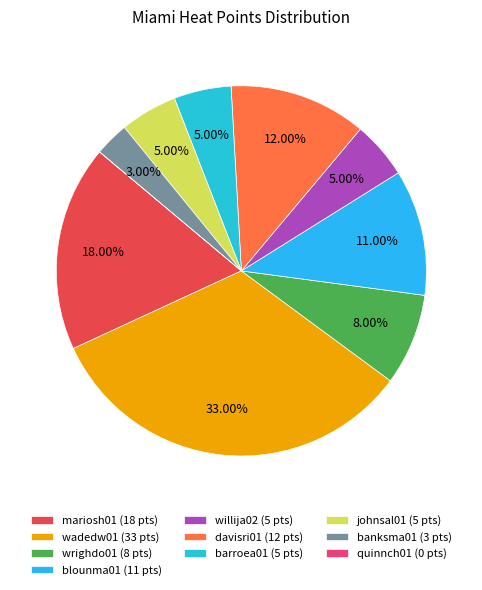

Rank the categories by value from lowest to highest.

quinnch01, banksma01, willija02, barroea01, johnsal01, wrighdo01, blounma01, davisri01, mariosh01, wadedw01